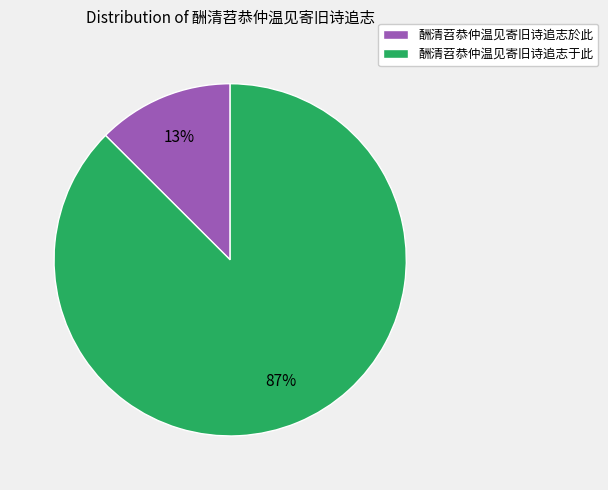

Rank the categories by value from highest to lowest.

酬清苕恭仲温见寄旧诗追志于此, 酬清苕恭仲温见寄旧诗追志於此